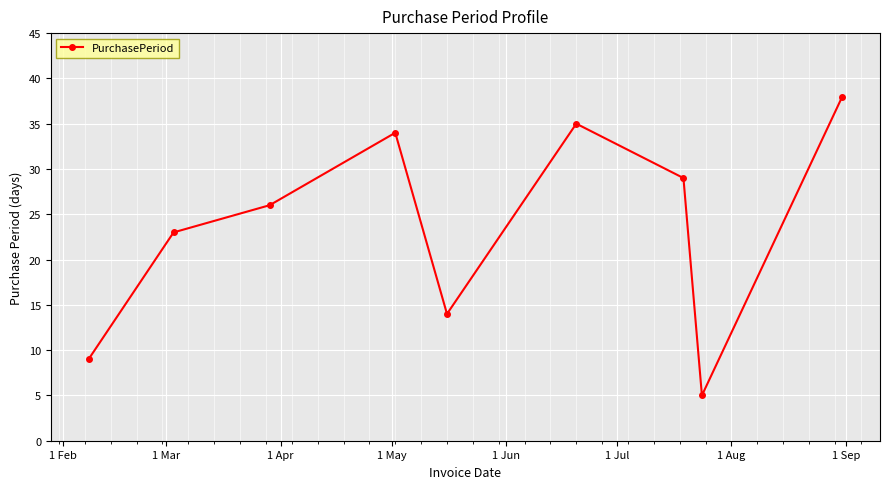

What is the difference between the second highest and second lowest values?

26